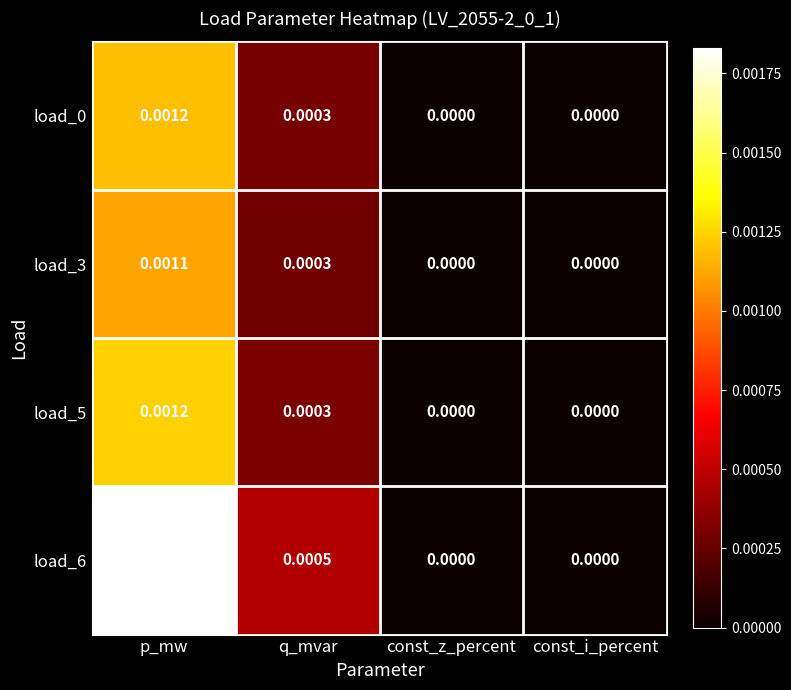

Which series changed the most between q_mvar and const_i_percent?

load_6